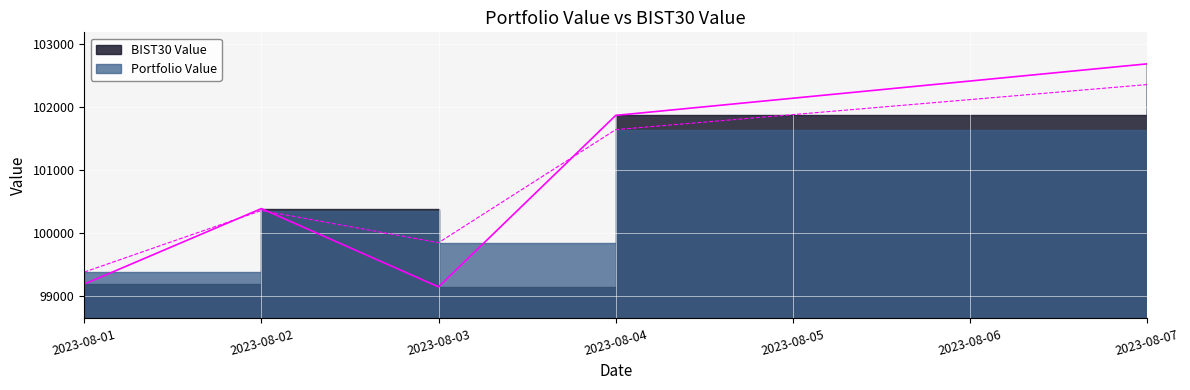

What is the difference between the second highest and second lowest values in the BIST30 Value series?

2675.3